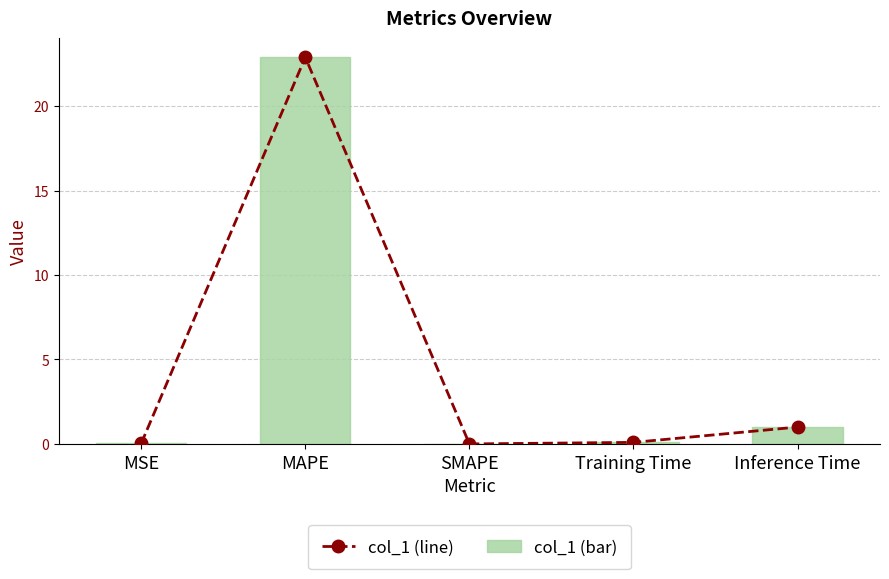

True or false: col_1 has a value of 1.0 at Inference Time.

True